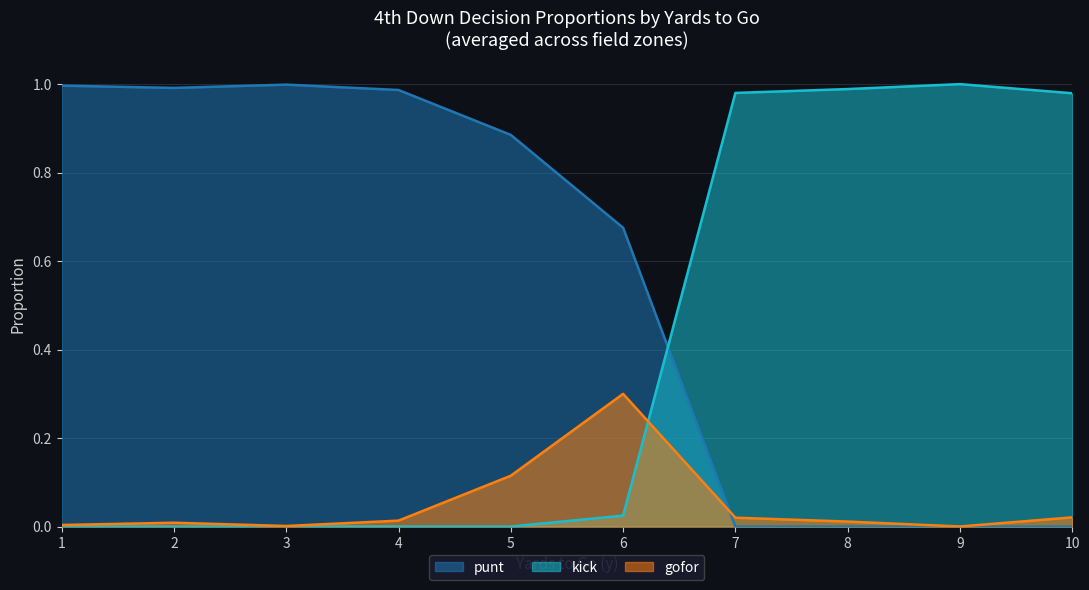

Rank the series by their average value, from highest to lowest.

punt, kick, gofor